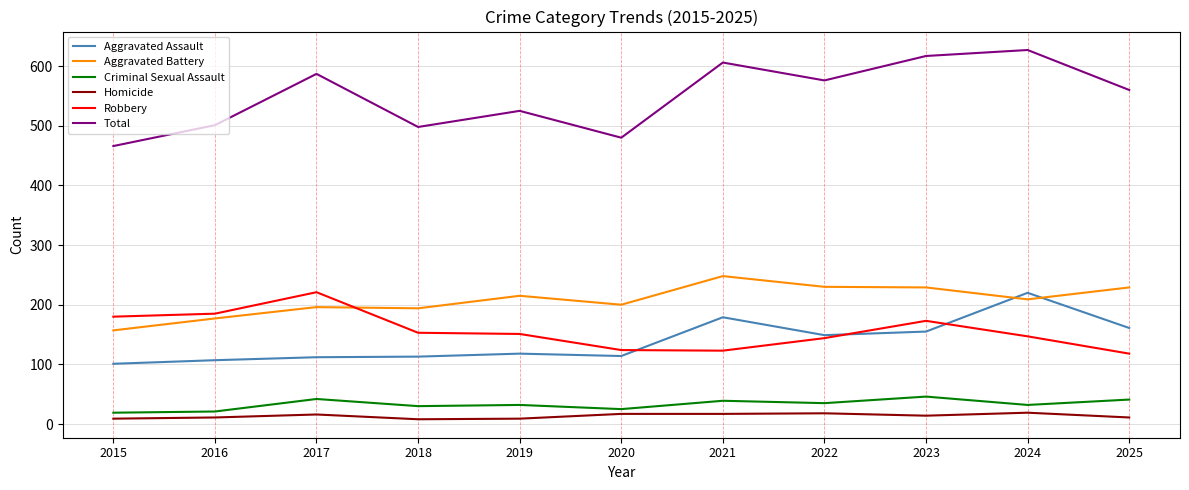

True or false: Aggravated Assault and Homicide cross at least once.

False